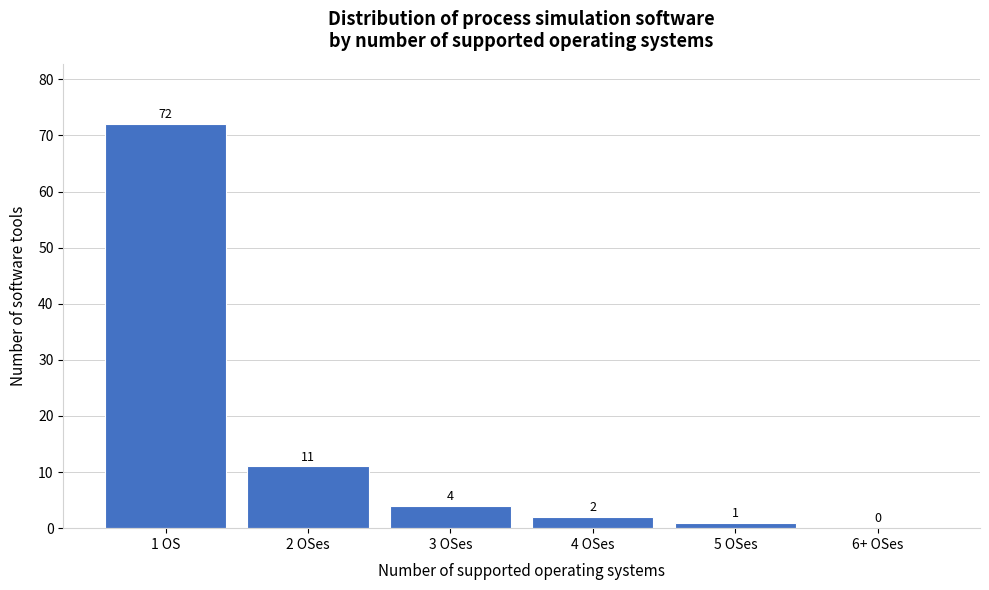

Reading left to right, extract all data points from this chart.

1 OS=72	2 OSes=11	3 OSes=4	4 OSes=2	5 OSes=1	6+ OSes=0